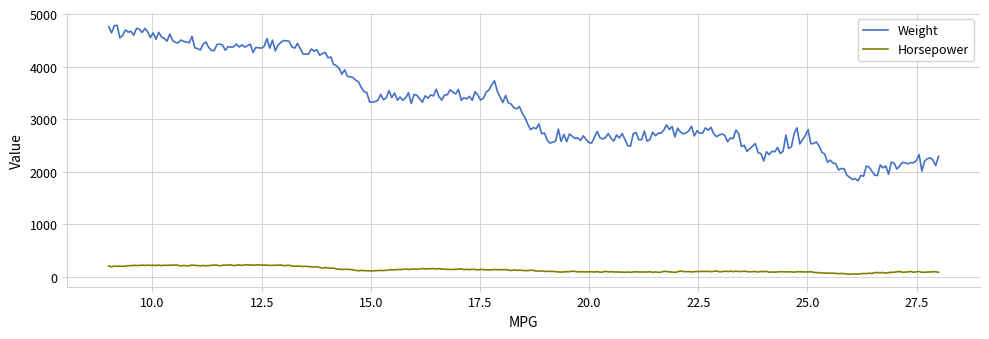

What is the difference between the maximum and minimum values in the Horsepower series?

182.7